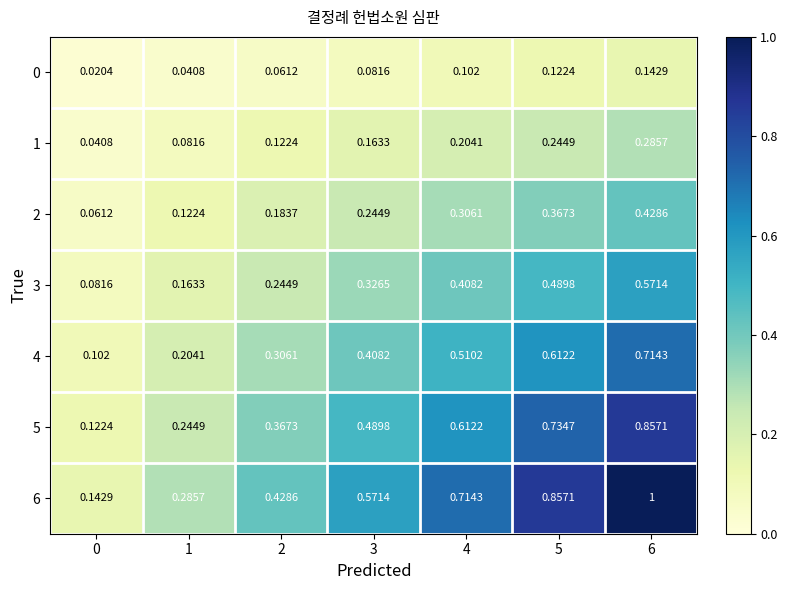

Which series has the largest total across all categories?

6